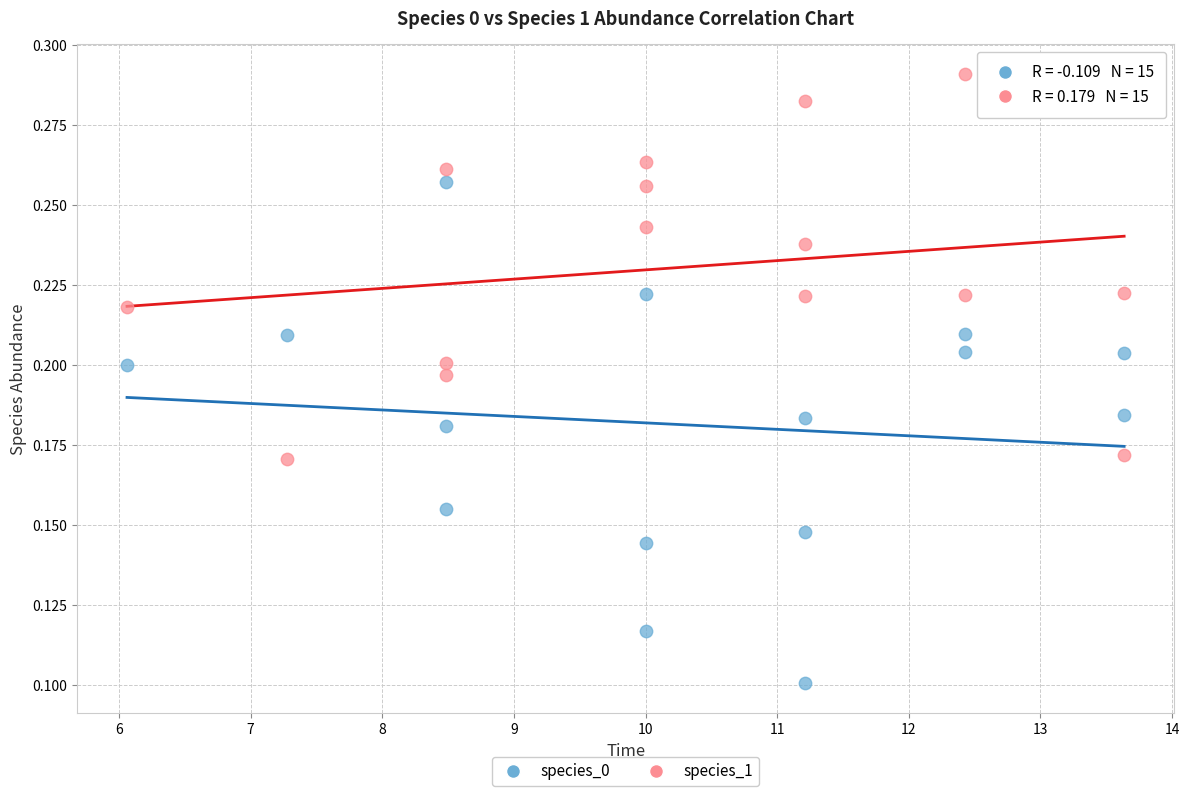

Which series contains the highest Y value?

species_1